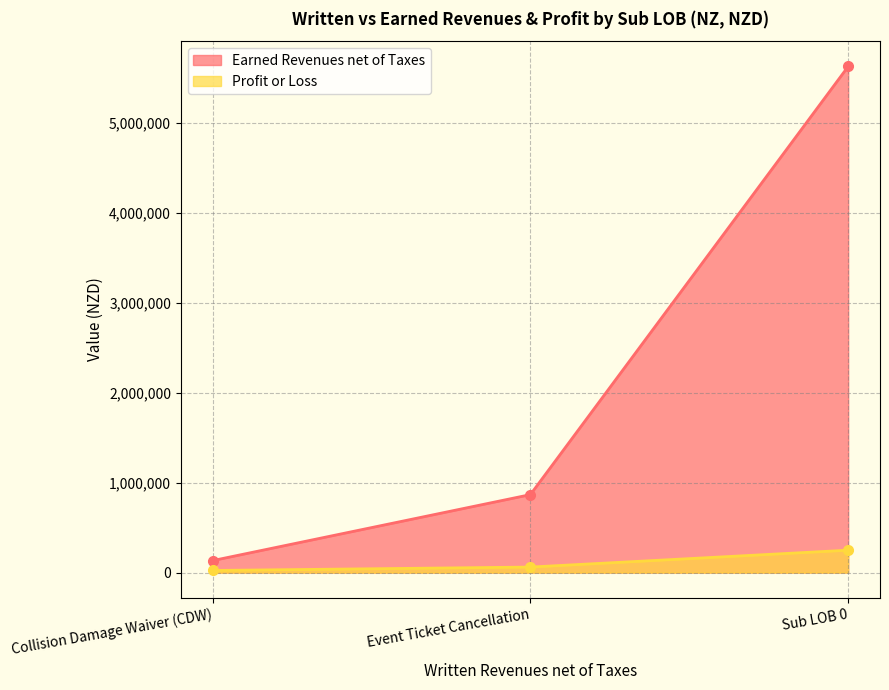

How many values in the Profit or Loss series exceed 61663?

1